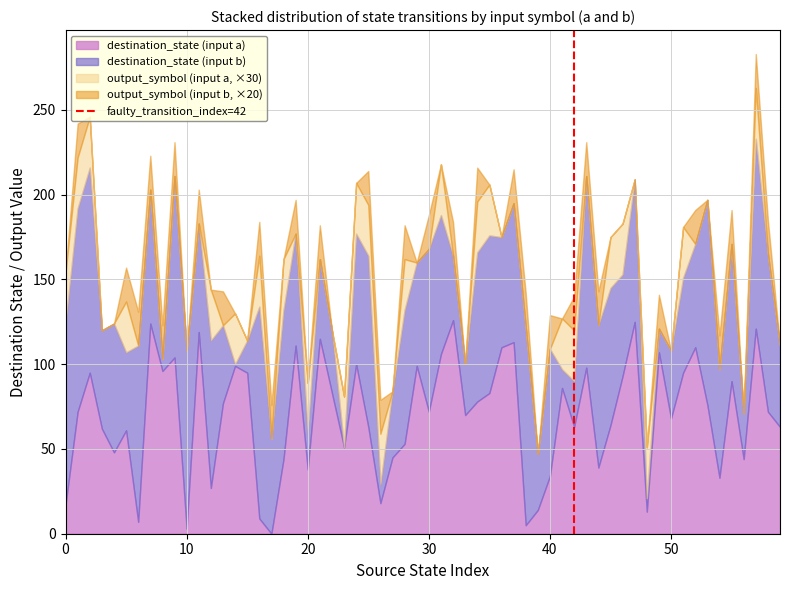

What is the maximum value for destination_state (input a)?

126